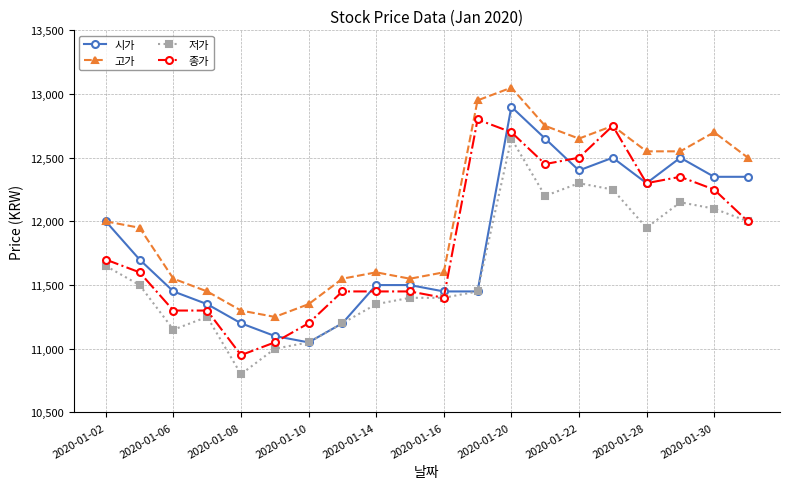

True or false: 고가 and 저가 cross at least once.

False